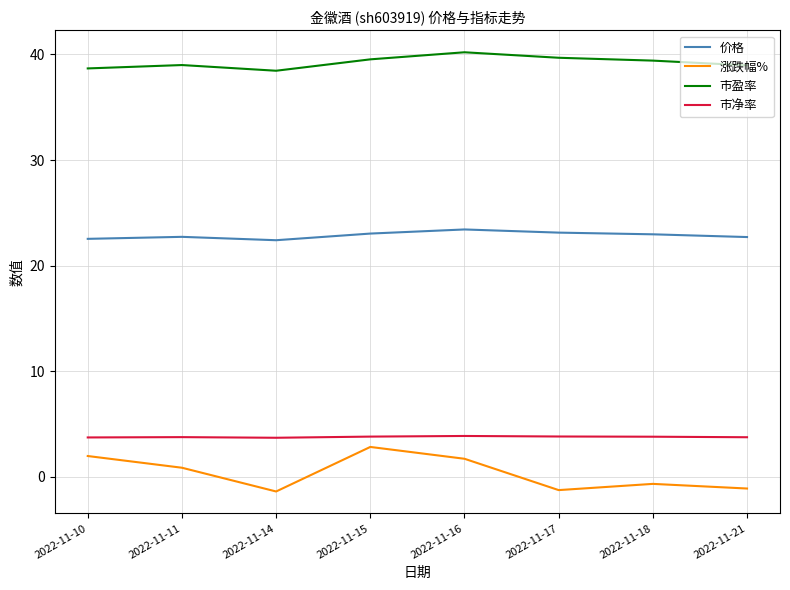

How many distinct data groups are displayed?

4